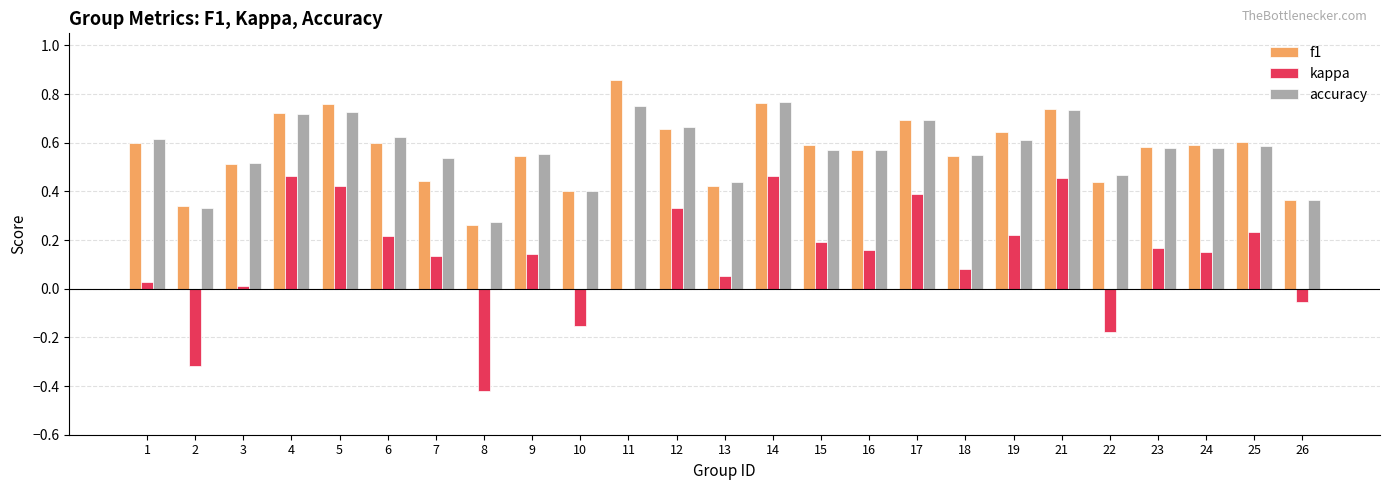

How many categories are shown in the chart?

25